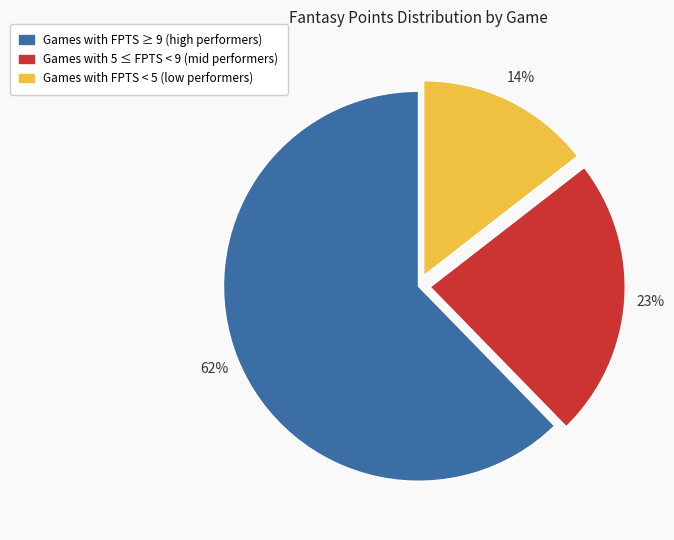

To the nearest percent, what is the average slice percentage?

33%